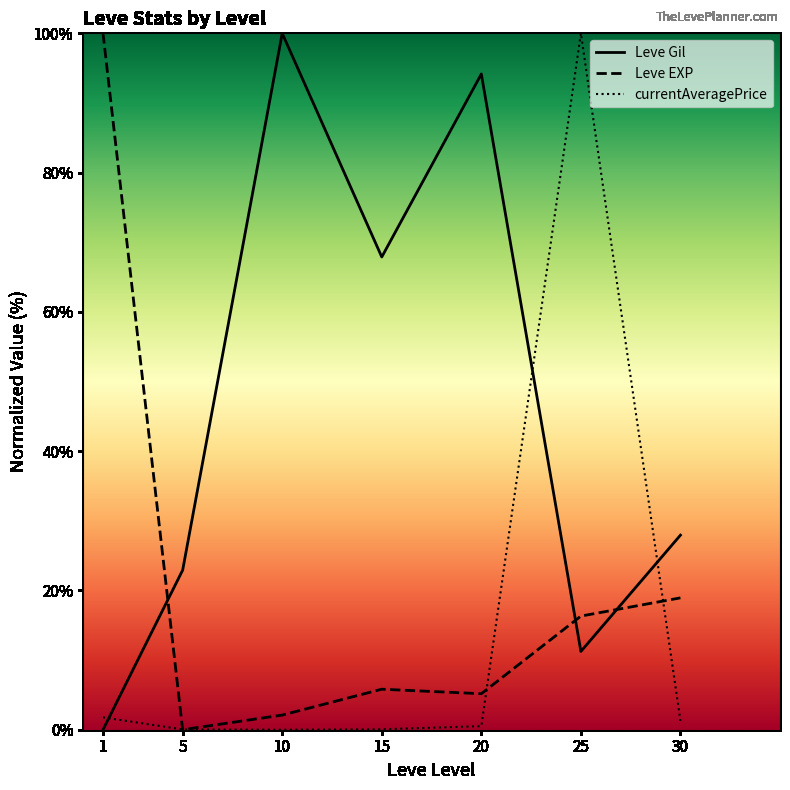

Rank the series by their average value, from lowest to highest.

currentAveragePrice, Leve EXP, Leve Gil